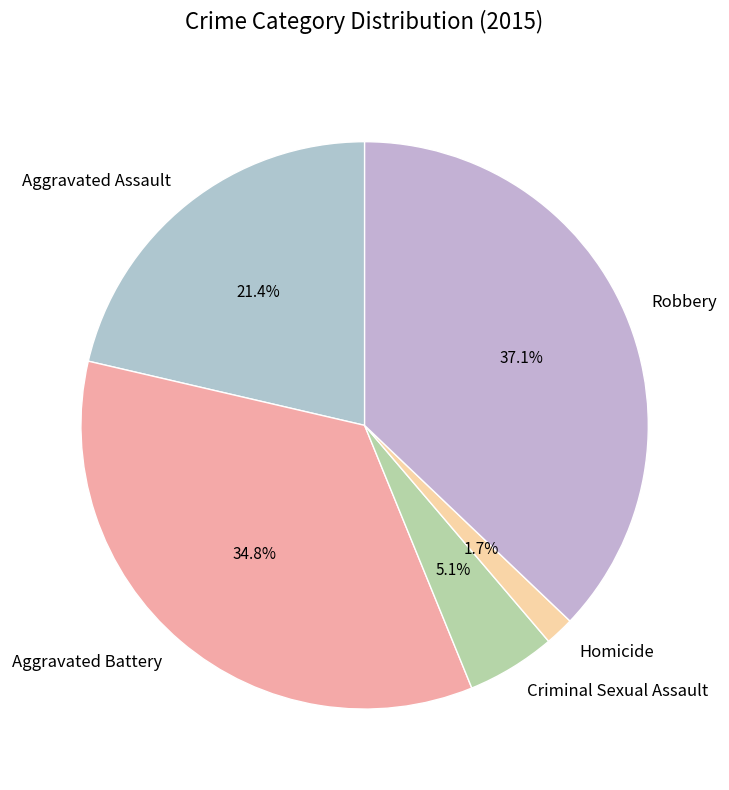

Is it true that Aggravated Assault is 21% of the pie?

True